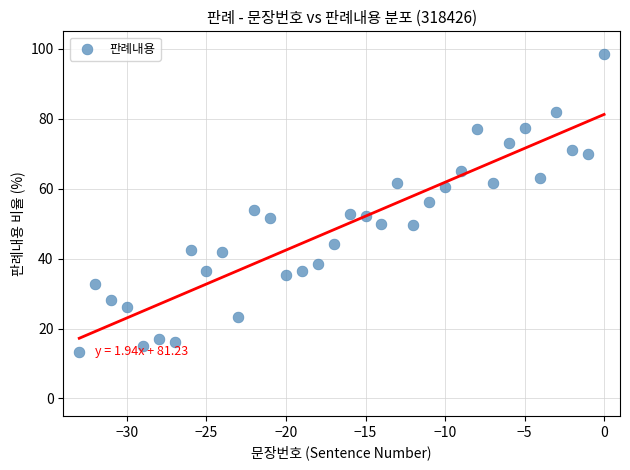

What is the range of Y values (max minus min)?

85.2